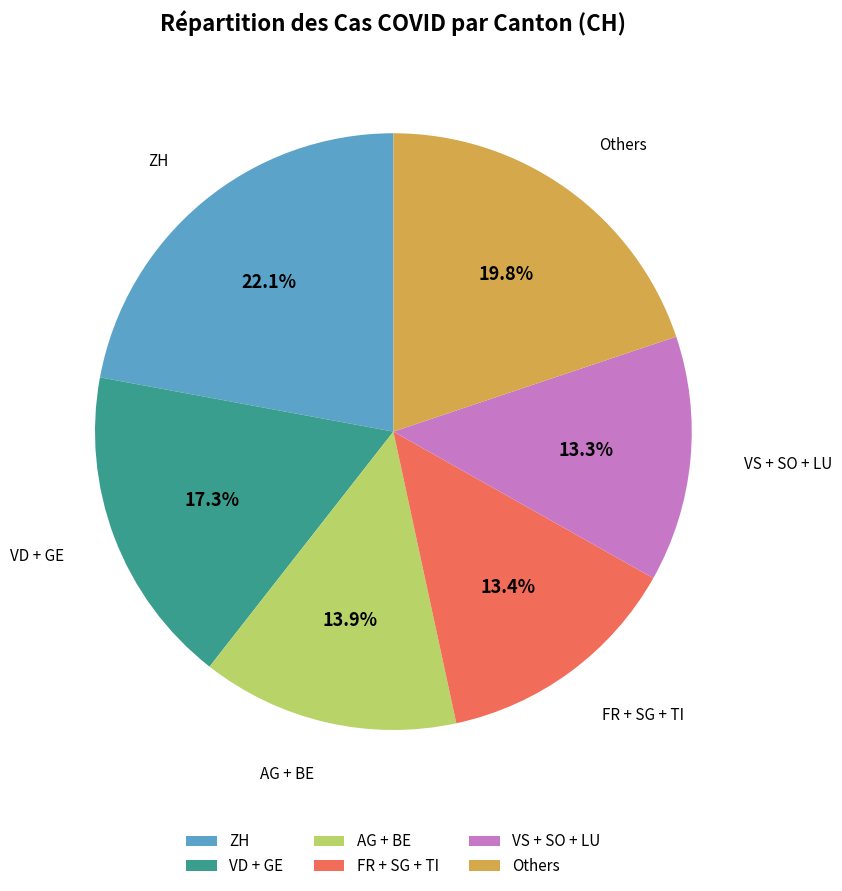

How much of the chart is everything except AG + BE?

86.1%